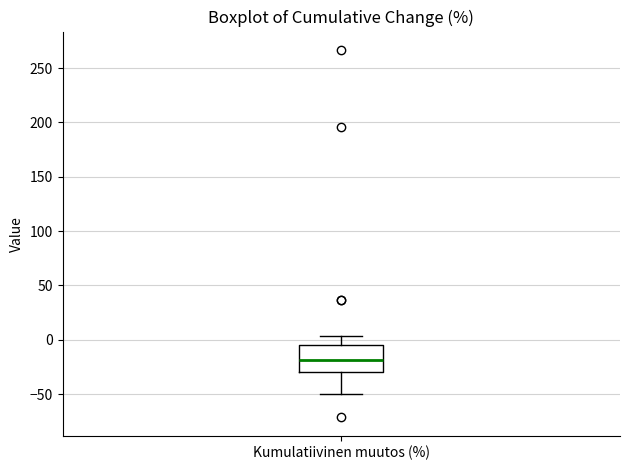

Read this box plot against the y-axis: the position of the median line, the range covered by the box, and the ends of both whiskers. The values are not printed on the chart, so give them approximately, as read against the axis.

median -20, box -30 to -5, whiskers -50 to 5